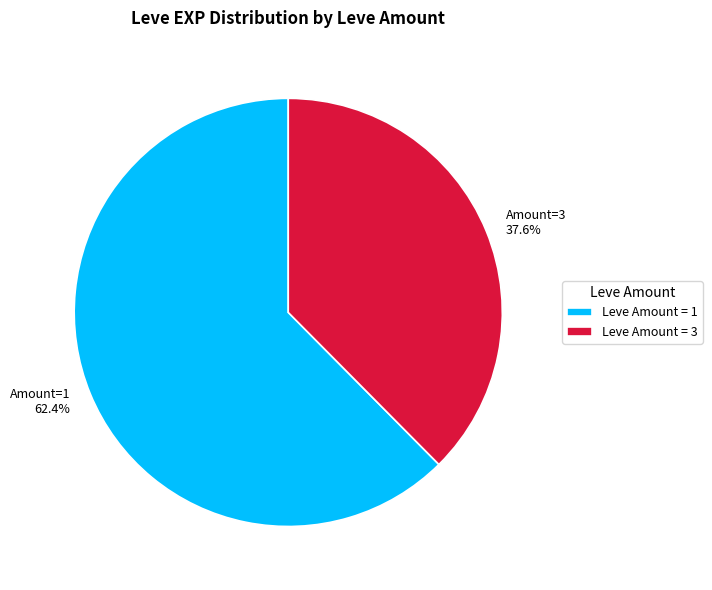

How much of the chart is everything except Amount=3 37.6%?

62.4%